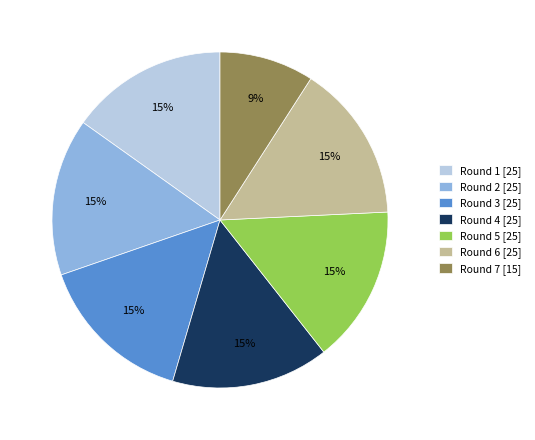

Is there a majority slice in this chart?

No